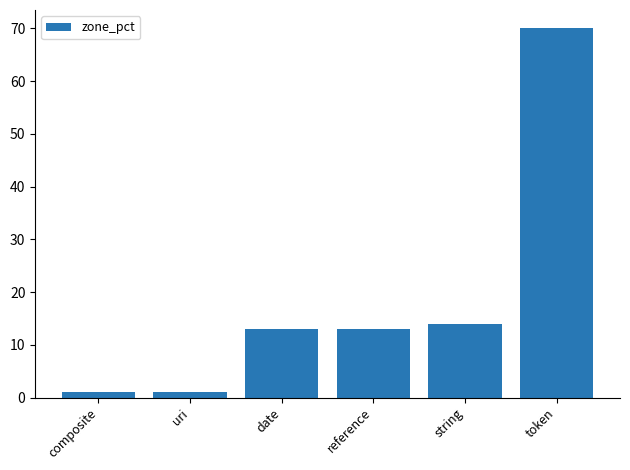

What is the approximate value at token?

70